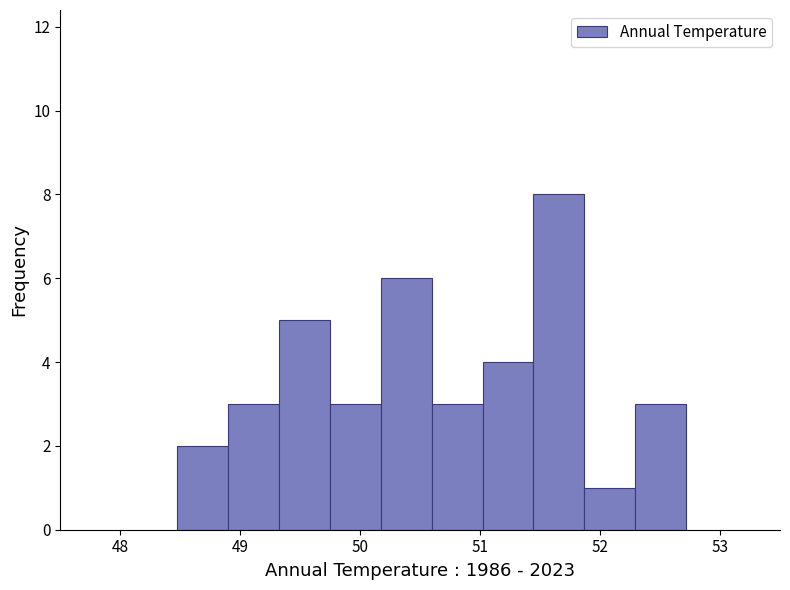

Which range on the x-axis has the tallest bar?

51.4 to 51.9